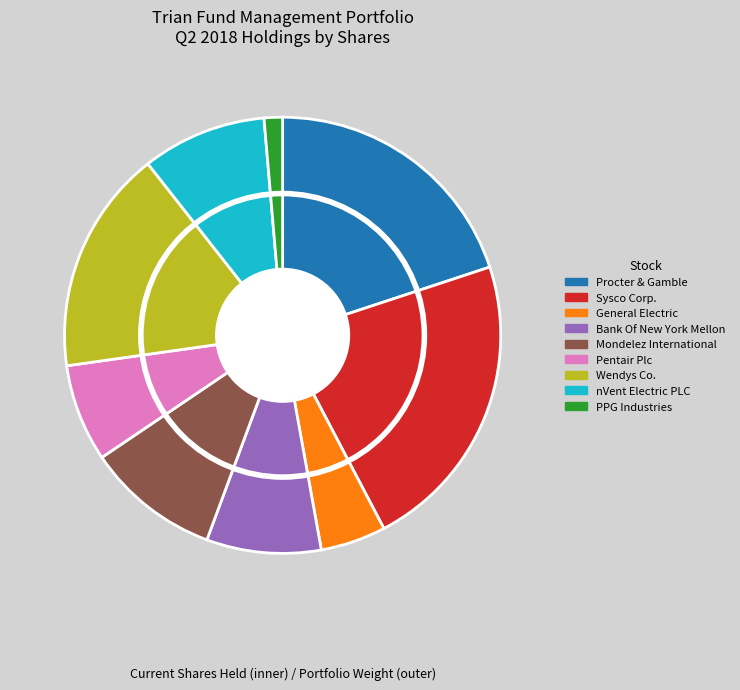

What portion of the pie excludes Procter & Gamble?

80.1%